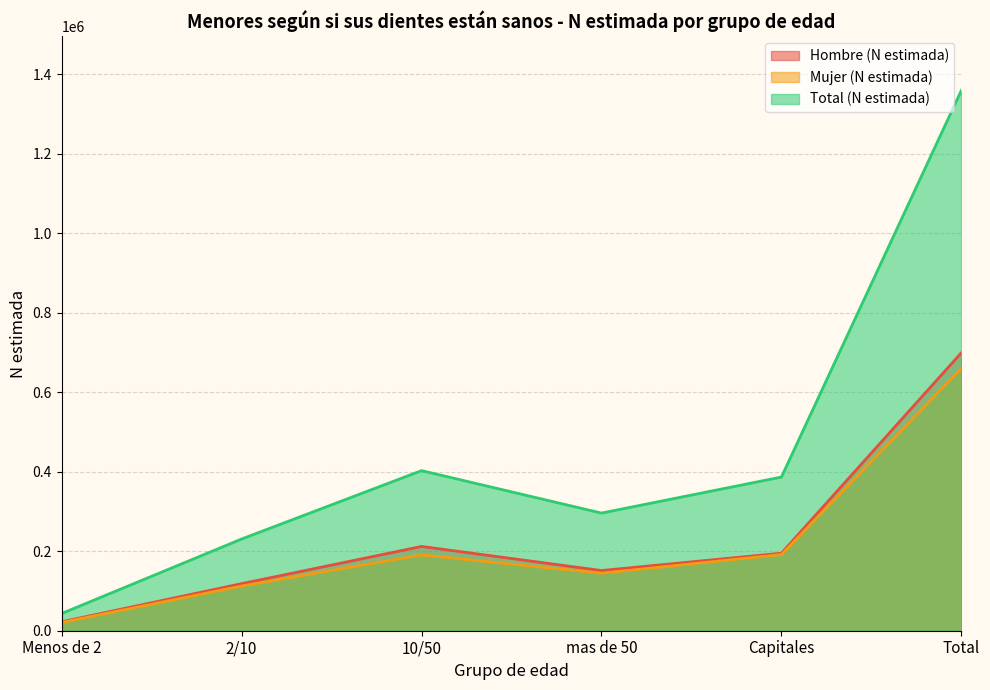

Where does the Total (N estimada) series first go above 386780?

10/50